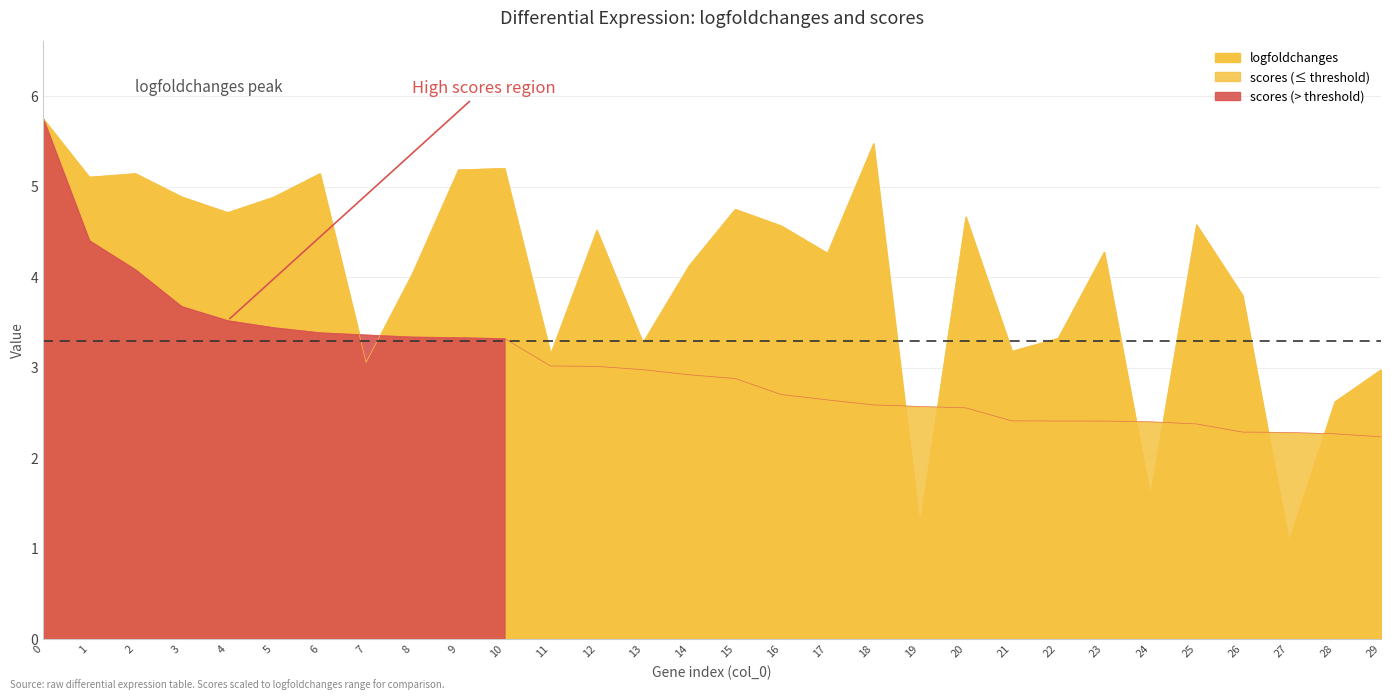

Between 7 and 24, which series saw the biggest shift?

logfoldchanges